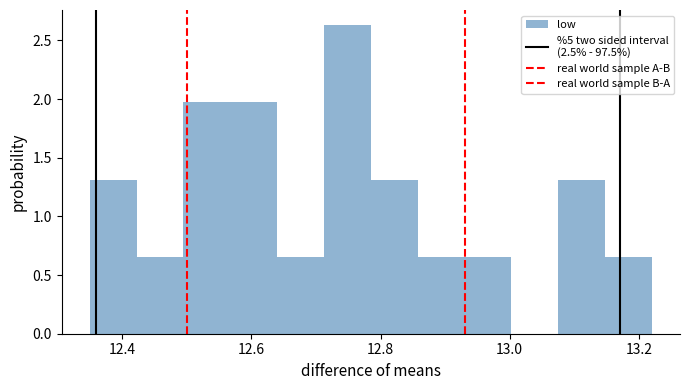

Read against the x-axis, roughly where is the centre of the tallest bar?

12.74